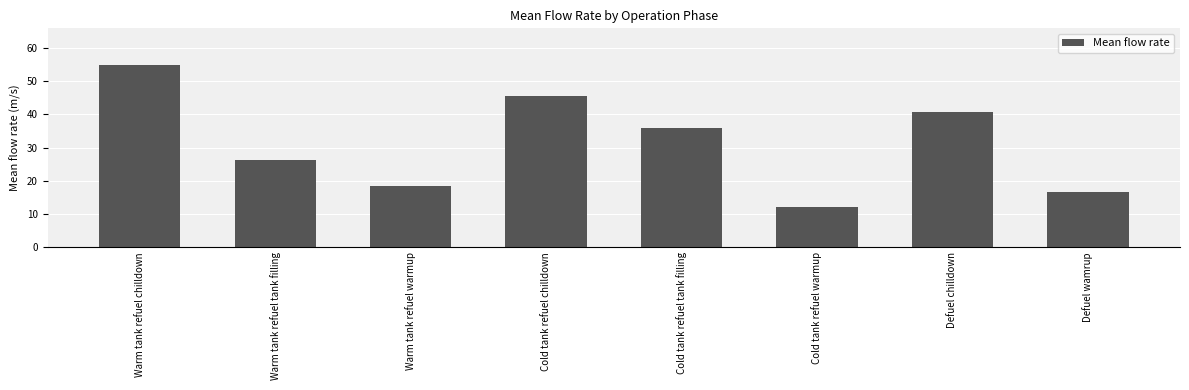

What is the ratio of the value at Cold tank refuel tank filling to the value at Cold tank refuel chilldown?

0.8